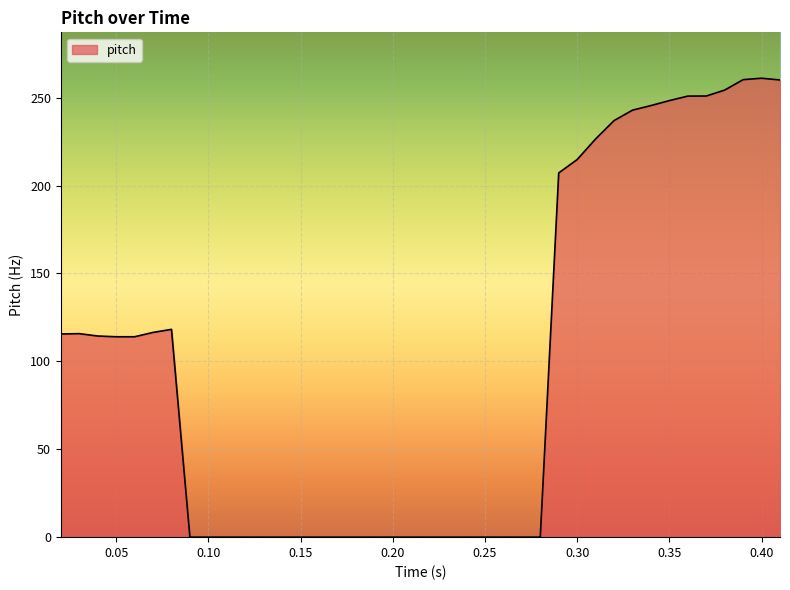

What is the difference between the maximum and minimum values?

261.1